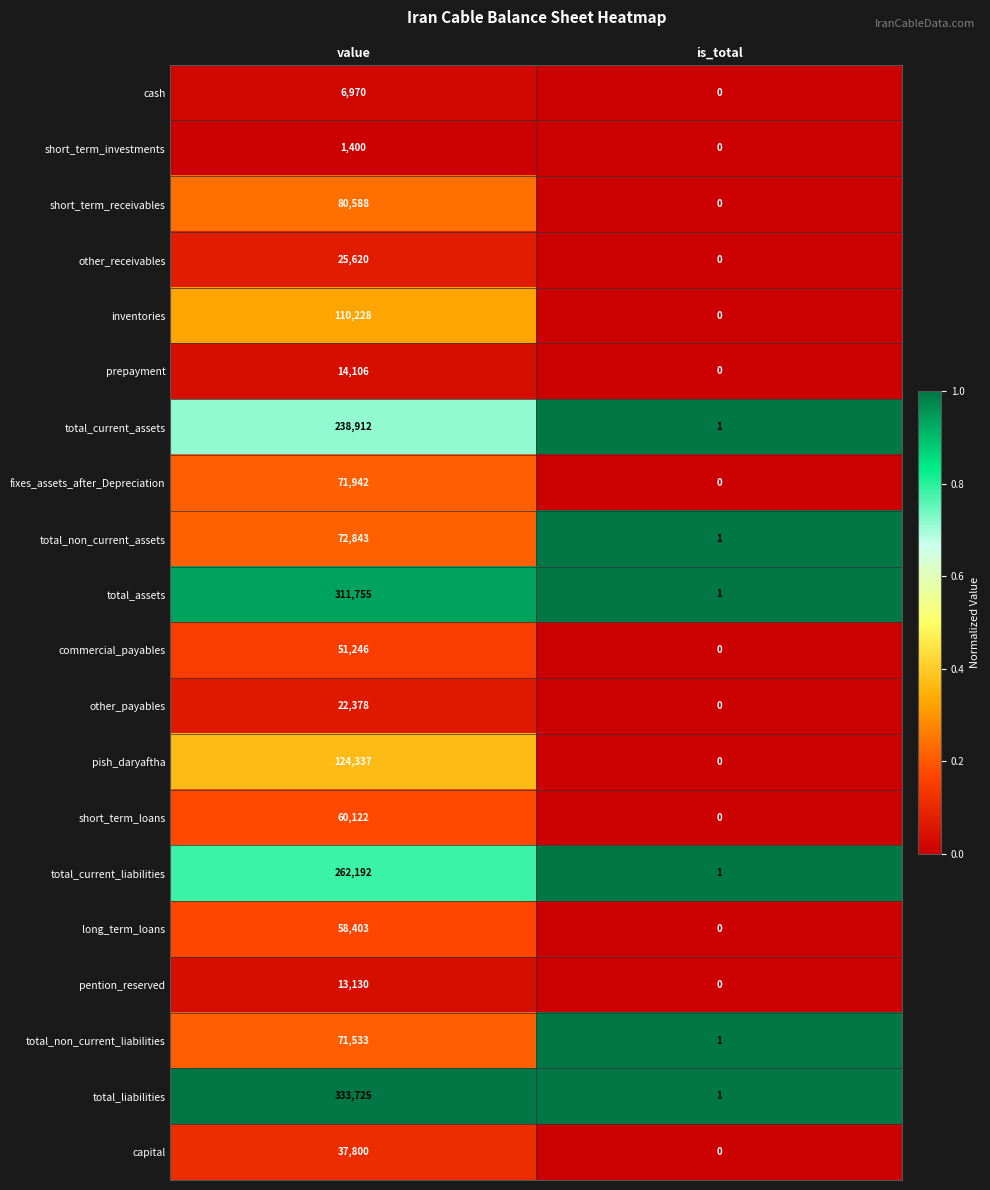

Which series has the largest total across all categories?

total_liabilities